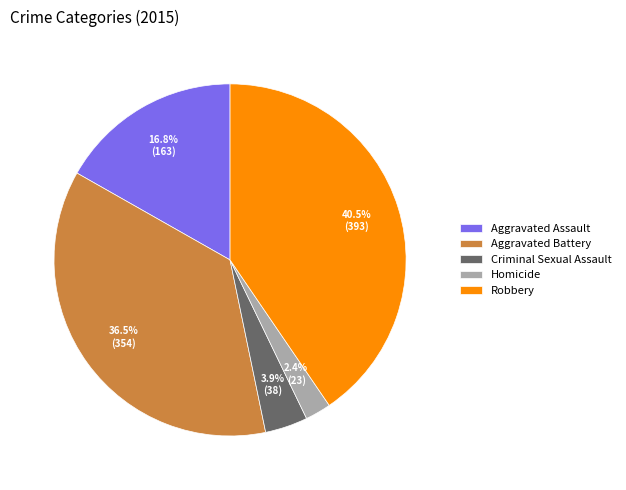

To the nearest percent, what is the combined percentage of Criminal Sexual Assault and Robbery?

44%